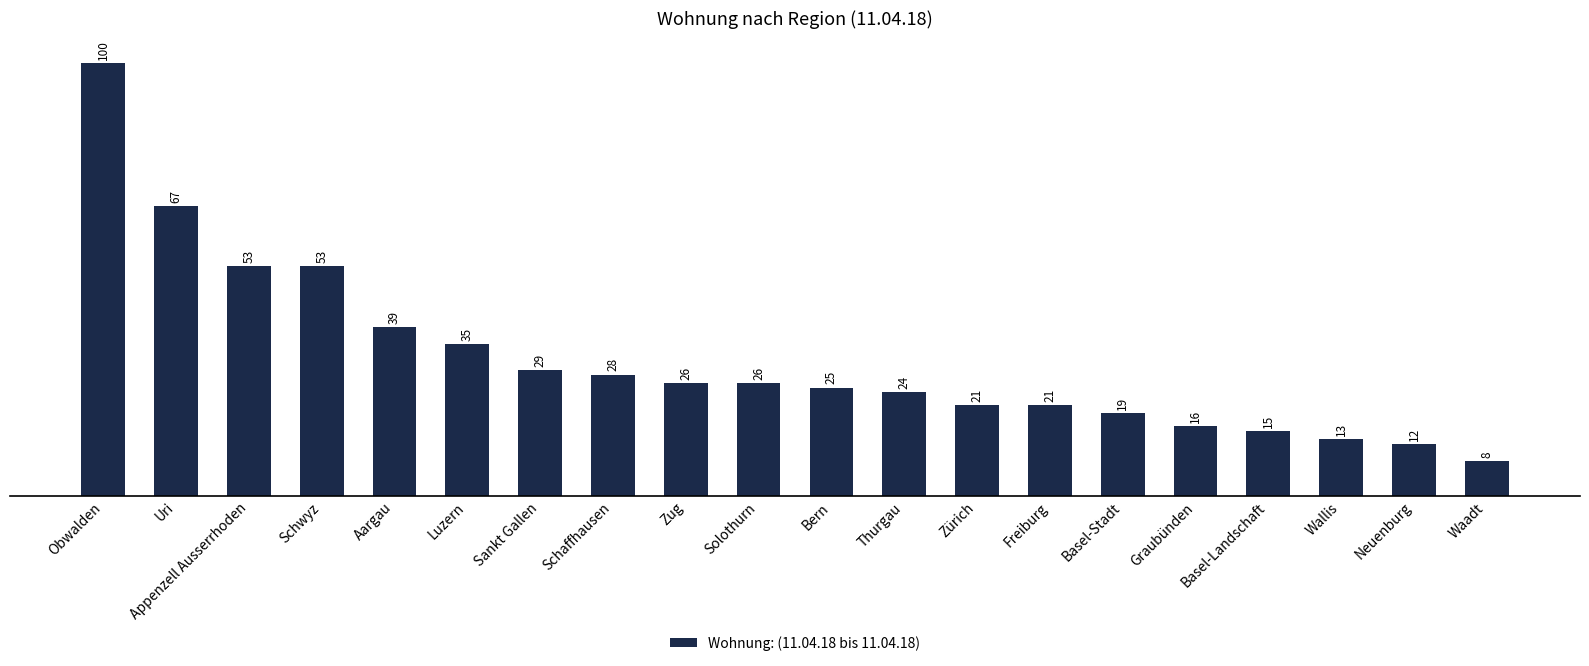

Are the bars horizontal?

No